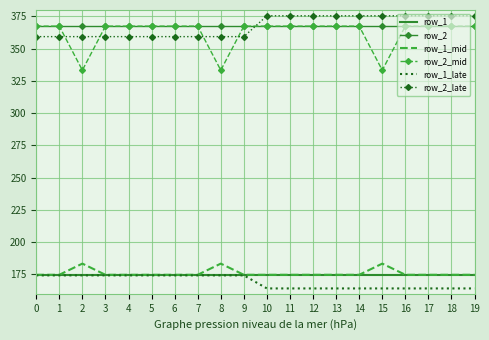

What are all the series names shown in the legend?

row_1, row_2, row_1_mid, row_2_mid, row_1_late, row_2_late